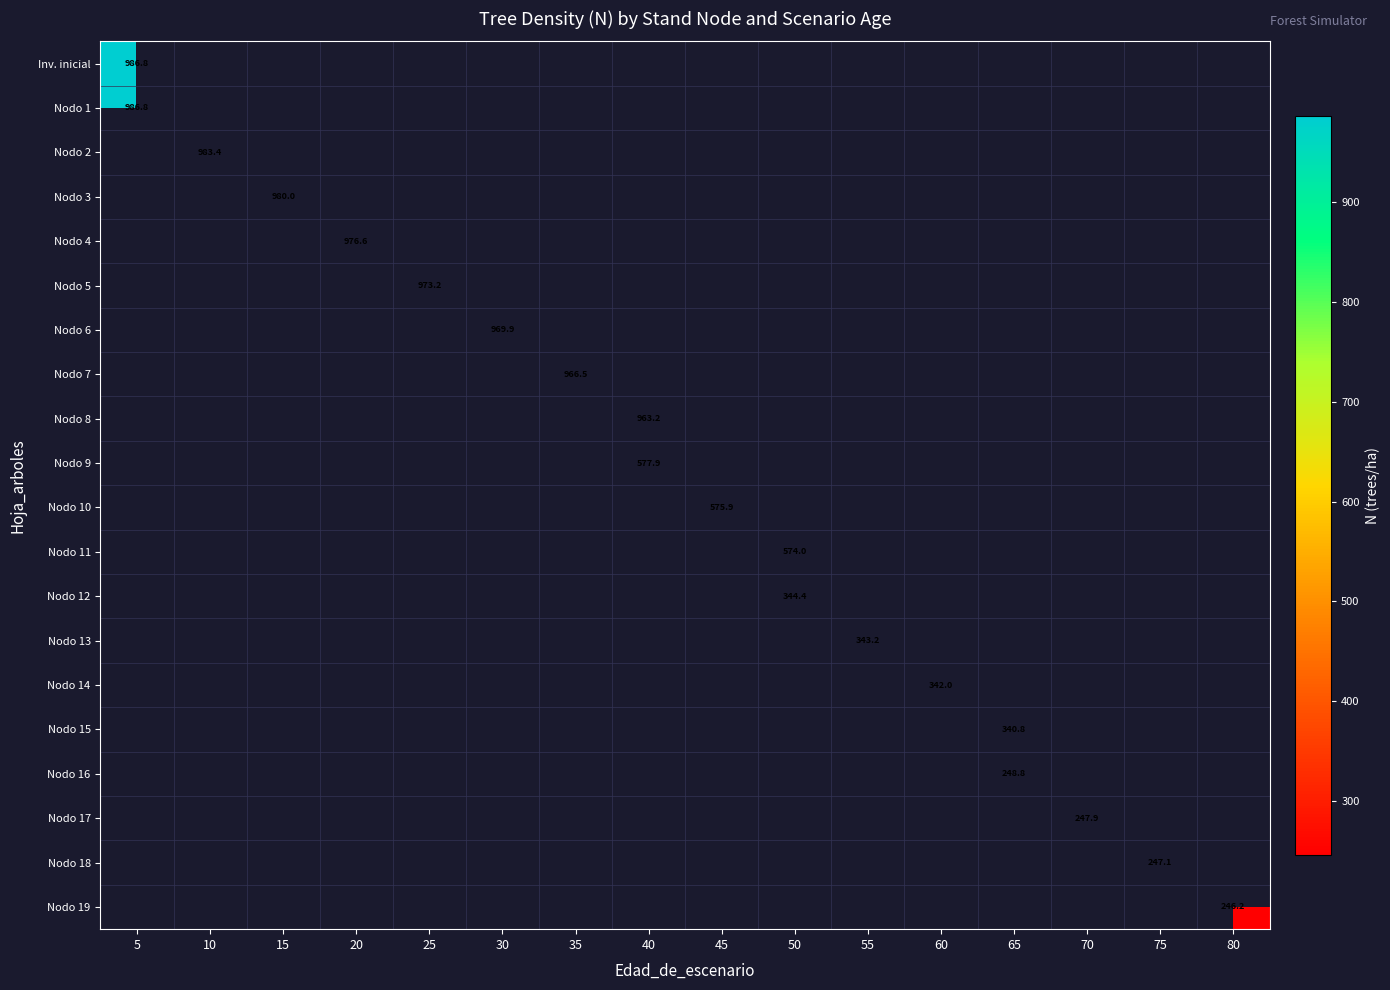

What is the maximum value shown in the chart?

986.8